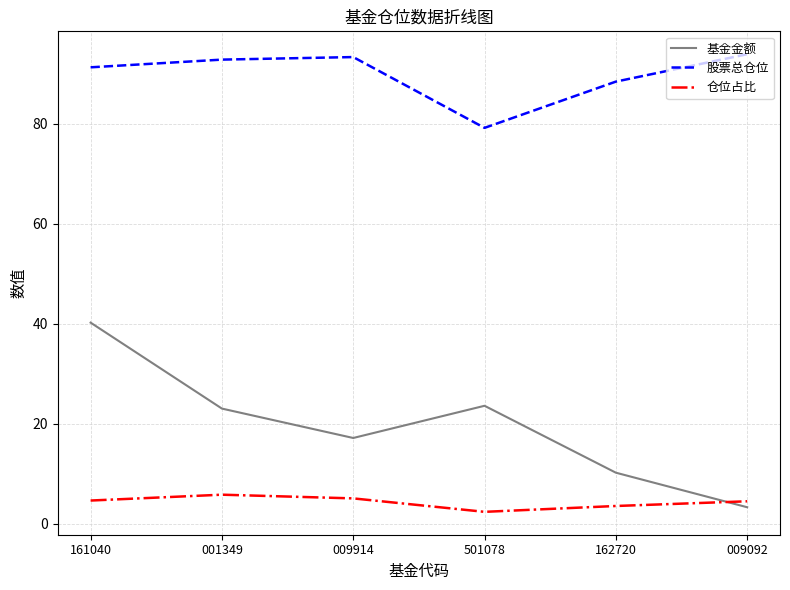

List the series in order of their overall mean, highest first.

股票总仓位, 基金金额, 仓位占比